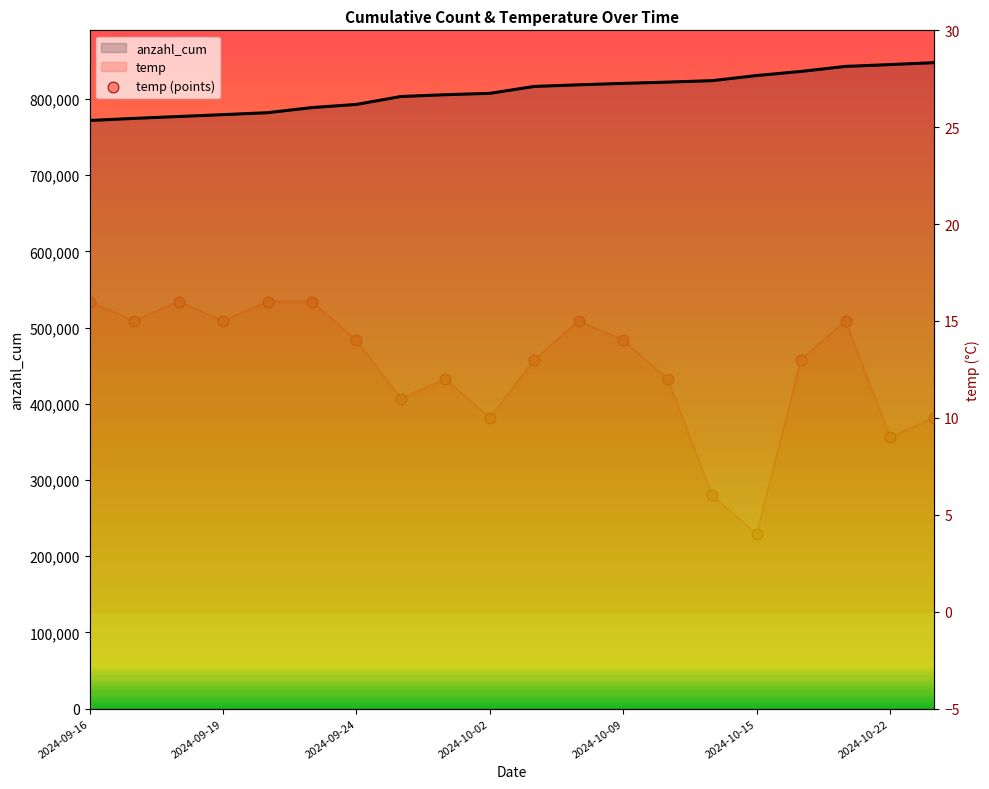

Which series contains the highest Y value?

anzahl_cum